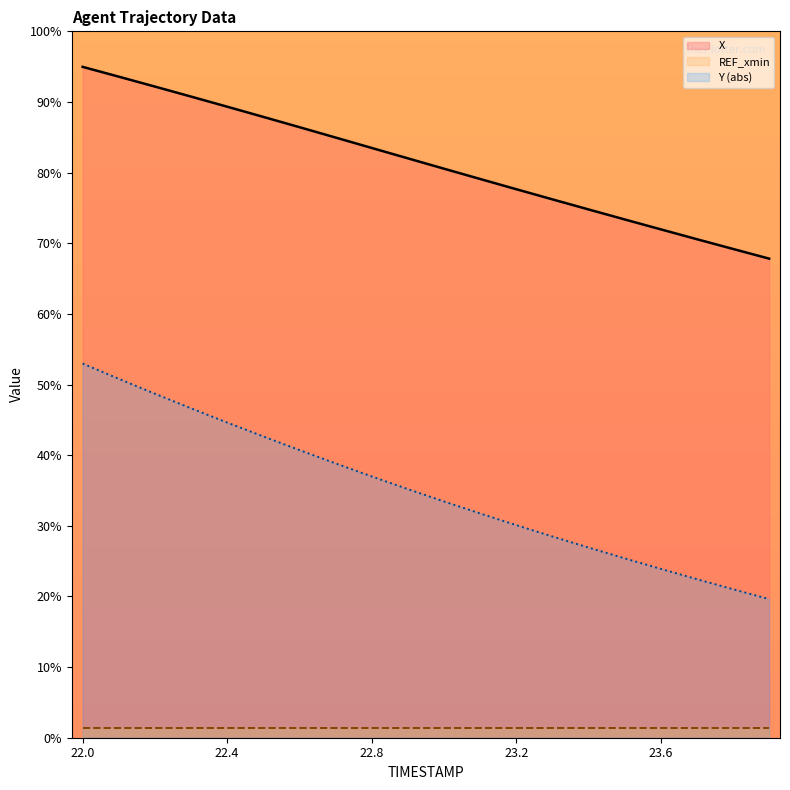

True or false: Y (abs) and X intersect in this chart.

False